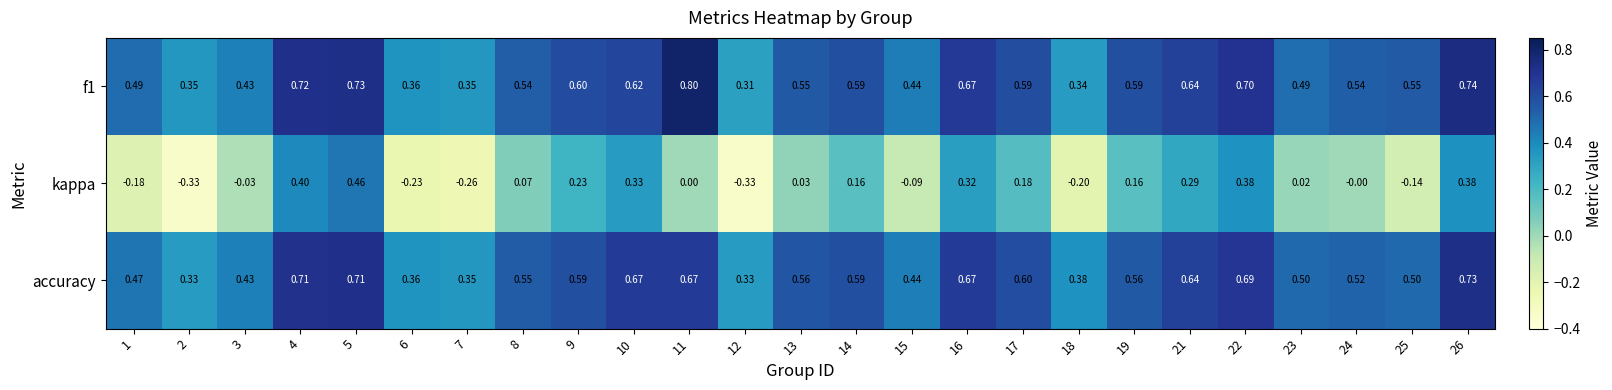

Which series has the largest range (max minus min)?

kappa